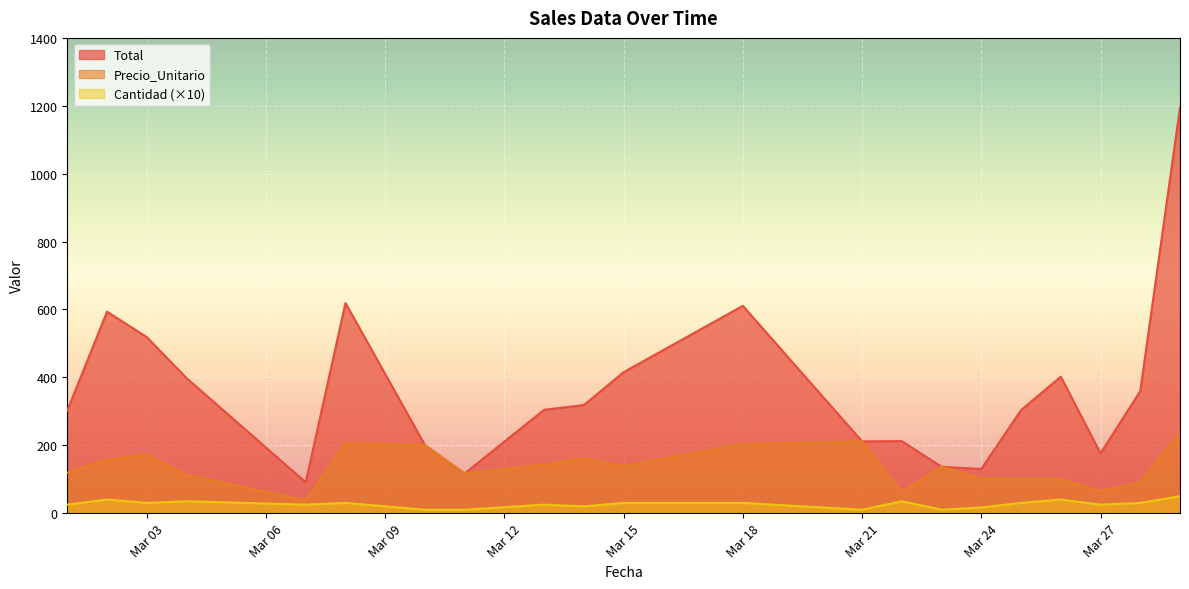

Which series has the largest range (max minus min)?

Total